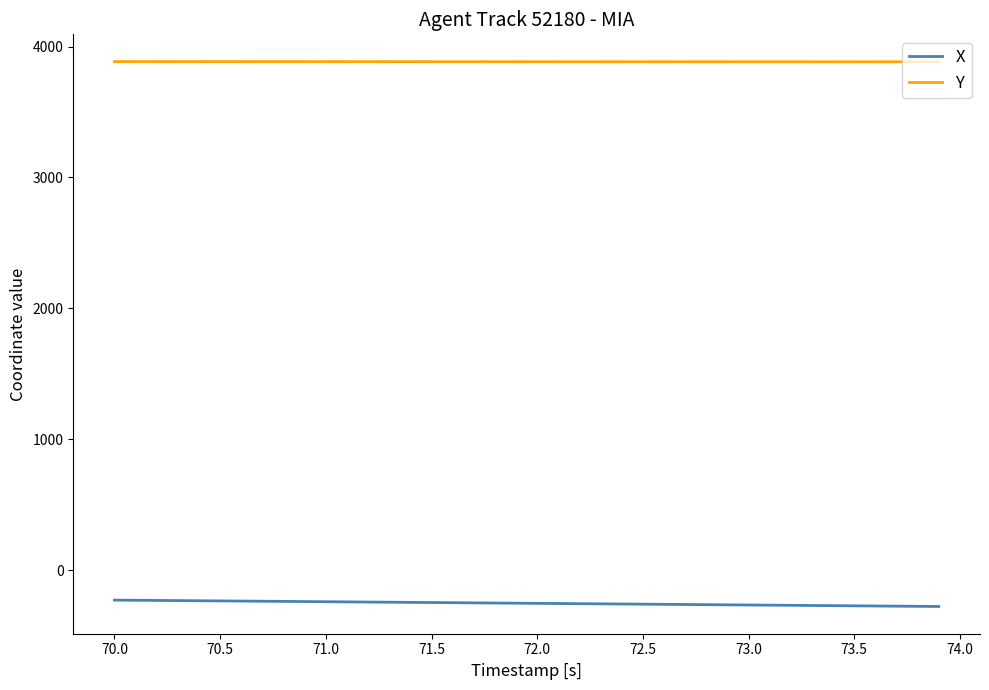

True or false: Y and X cross at least once.

False